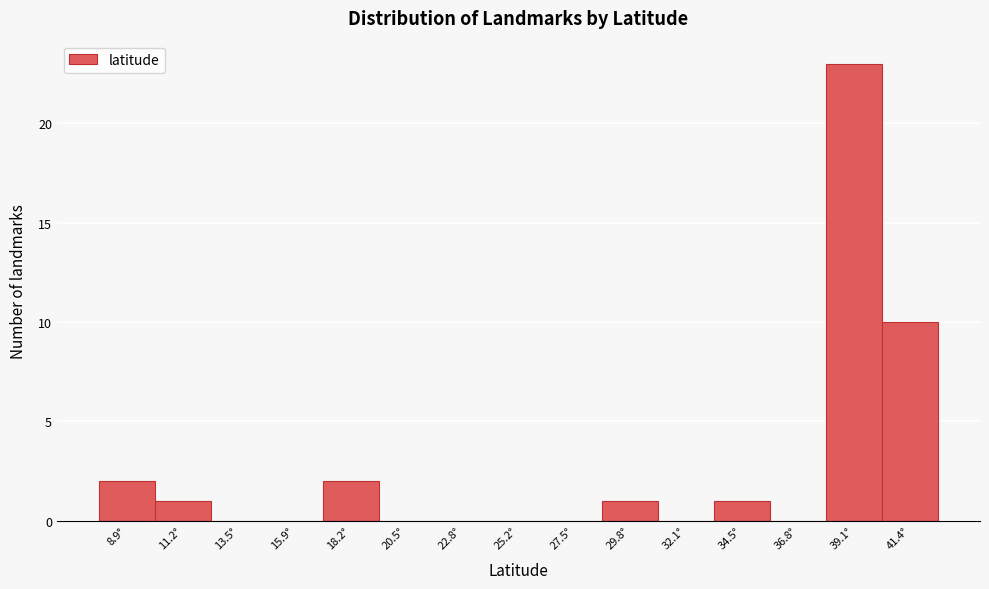

Reading left to right, transcribe all the data shown in this chart.

8.9°=2	11.2°=1	13.5°=0	15.9°=0	18.2°=2	20.5°=0	22.8°=0	25.2°=0	27.5°=0	29.8°=1	32.1°=0	34.5°=1	36.8°=0	39.1°=23	41.4°=10